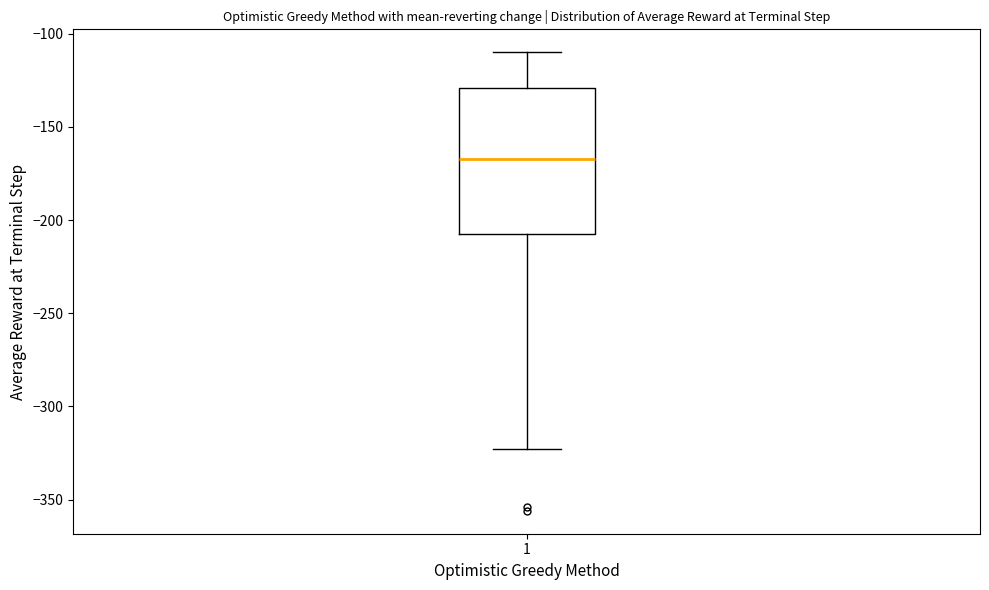

Read this box plot against the y-axis: the position of the median line, the range covered by the box, and the ends of both whiskers. The values are not printed on the chart, so give them approximately, as read against the axis.

median -165, box -205 to -130, whiskers -325 to -110